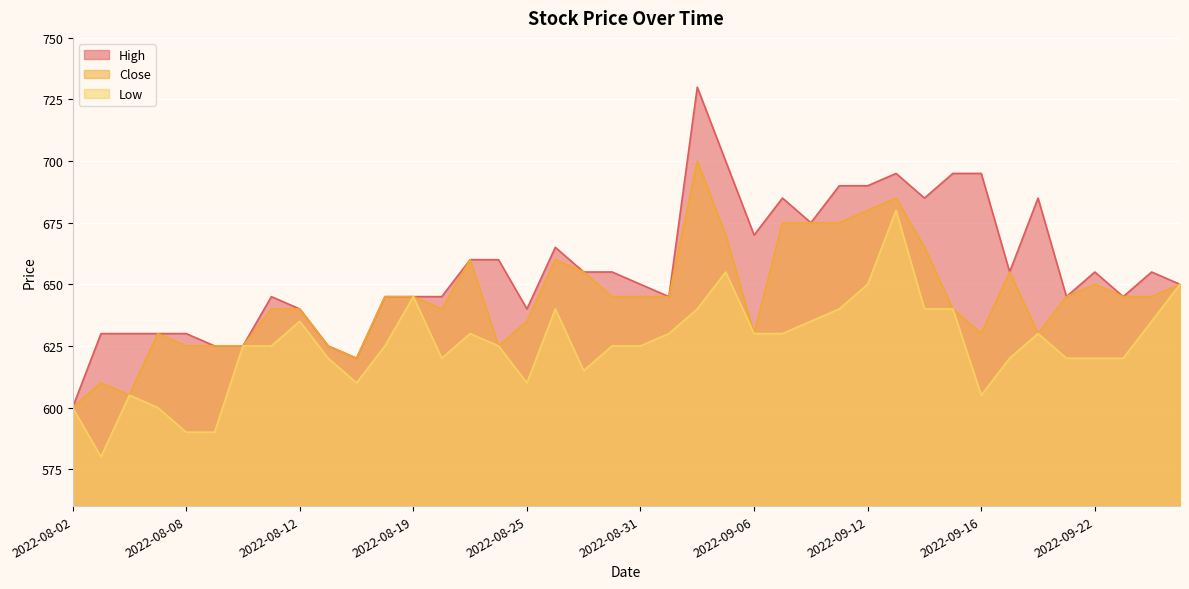

Which series has the largest total across all categories?

High